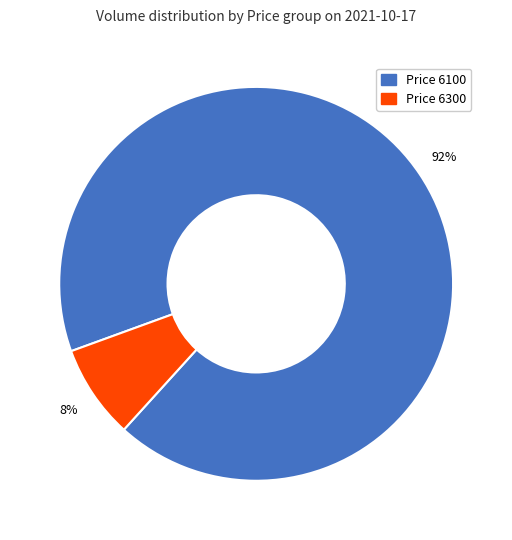

The Price 6100 slice represents 92% of the pie. True or false?

True